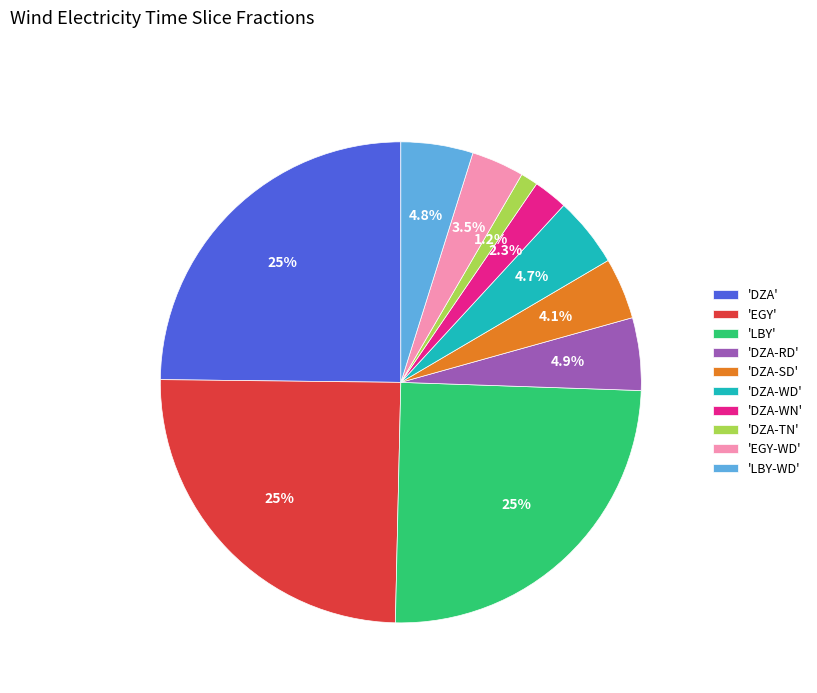

Is 'DZA-RD' the majority of the pie?

No